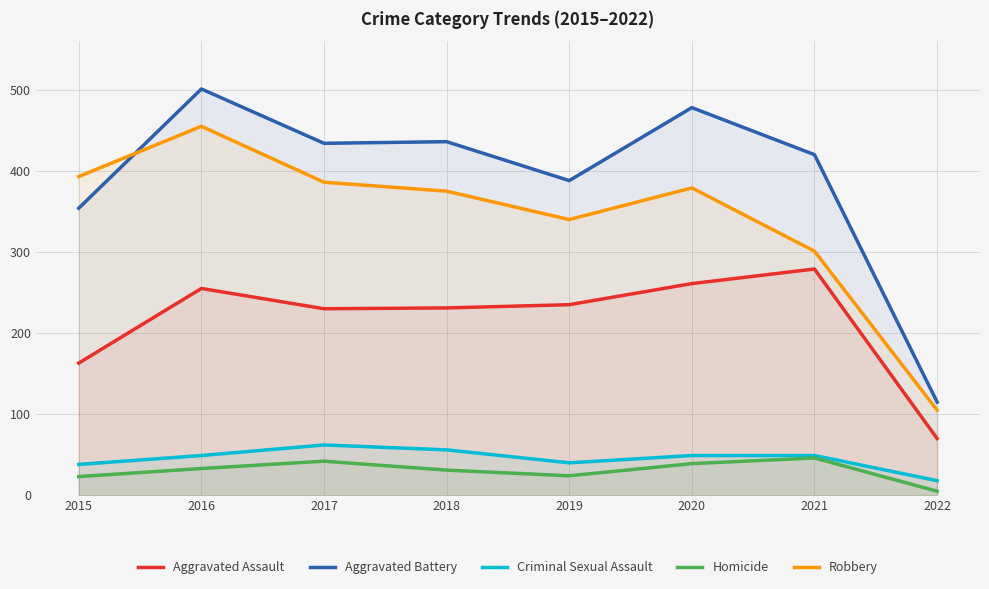

Which label corresponds to the largest value in the chart?

2016